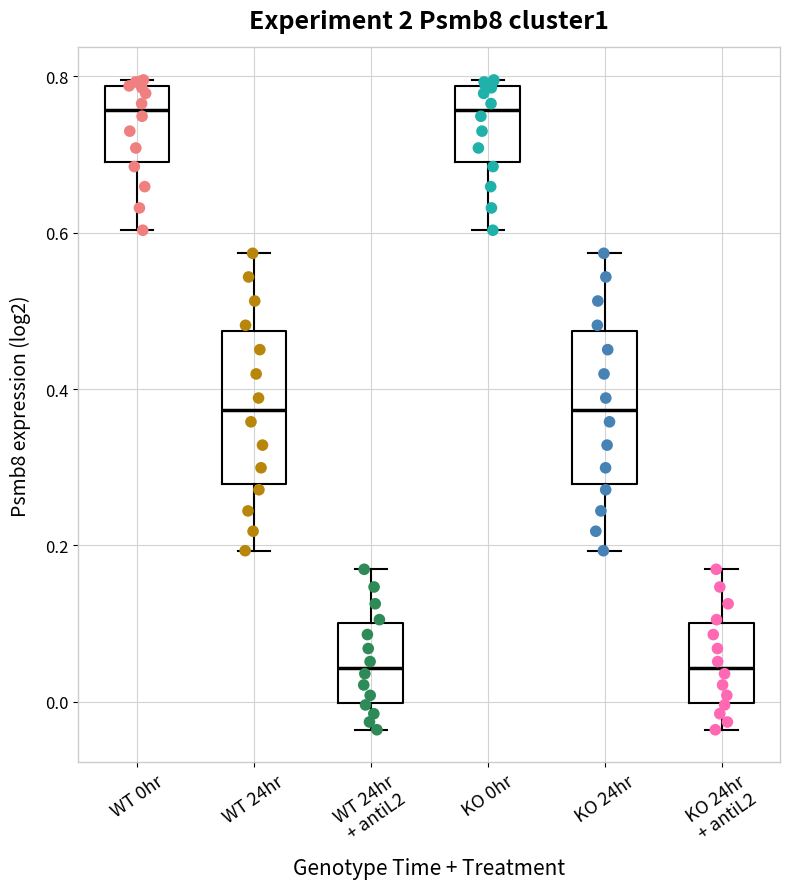

Reading left to right, read every box against the y-axis: the position of its median line, the range the box covers, and the ends of its whiskers. The values are not printed on the chart, so give them approximately, as read against the axis.

WT 0hr: median 0.76, box 0.70 to 0.78, whiskers 0.60 to 0.80
WT 24hr: median 0.38, box 0.28 to 0.48, whiskers 0.20 to 0.58
WT 24hr + antiL2: median 0.04, box 0.00 to 0.10, whiskers -0.04 to 0.16
KO 0hr: median 0.76, box 0.70 to 0.78, whiskers 0.60 to 0.80
KO 24hr: median 0.38, box 0.28 to 0.48, whiskers 0.20 to 0.58
KO 24hr + antiL2: median 0.04, box 0.00 to 0.10, whiskers -0.04 to 0.16